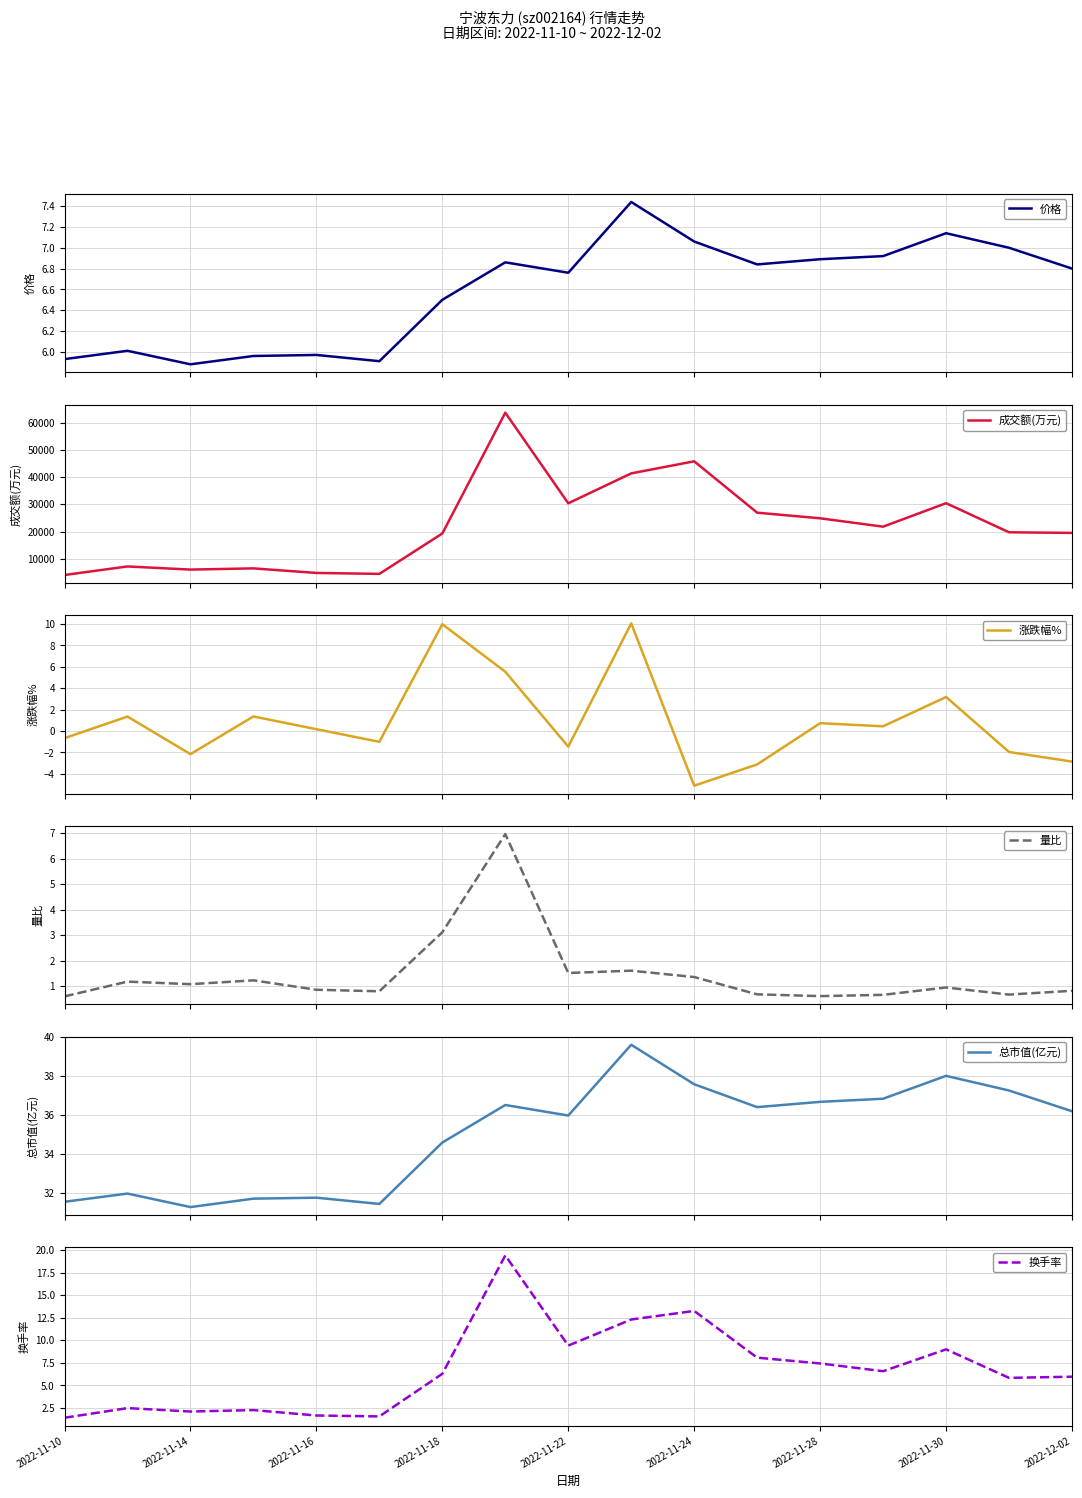

What is the difference between the highest and lowest values at 13?

21798.6